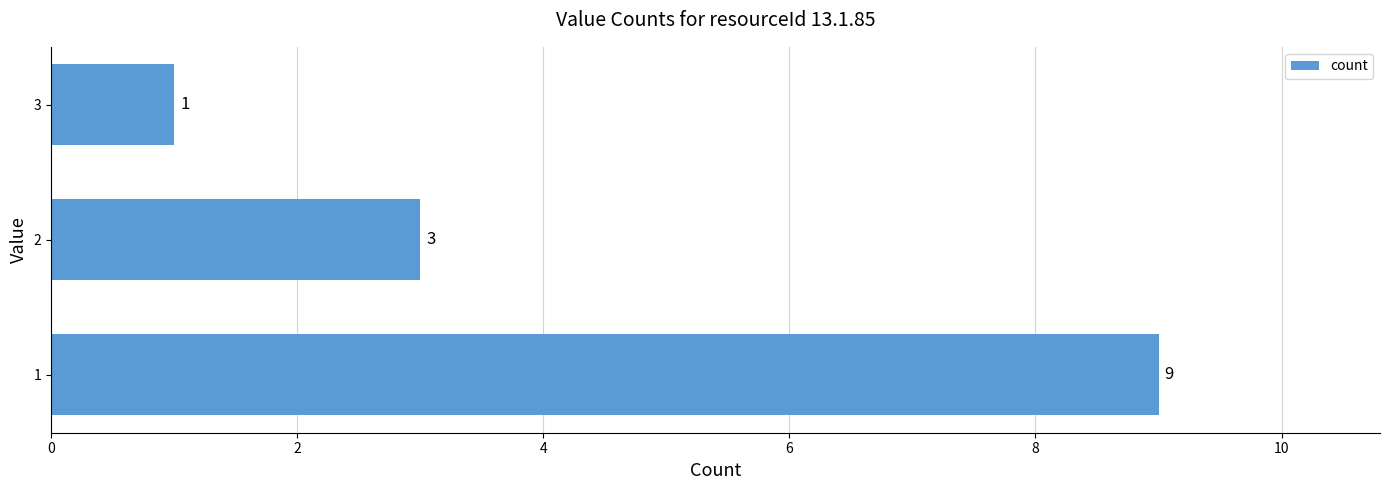

Reading bottom to top, what are all the values shown in this chart?

1=9	2=3	3=1